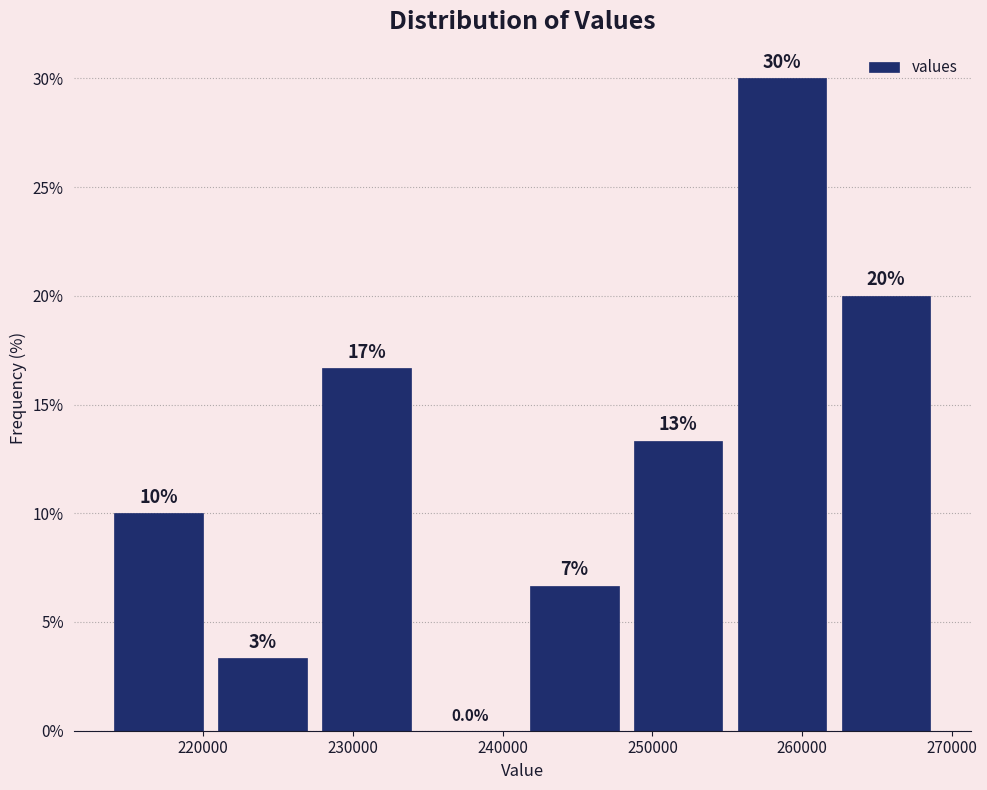

Which range on the x-axis has the tallest bar?

255000 to 262000